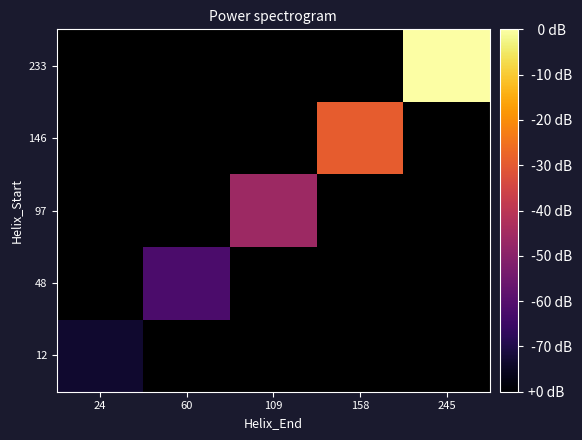

List the labels in order of 233 value, smallest first.

24, 60, 109, 158, 245